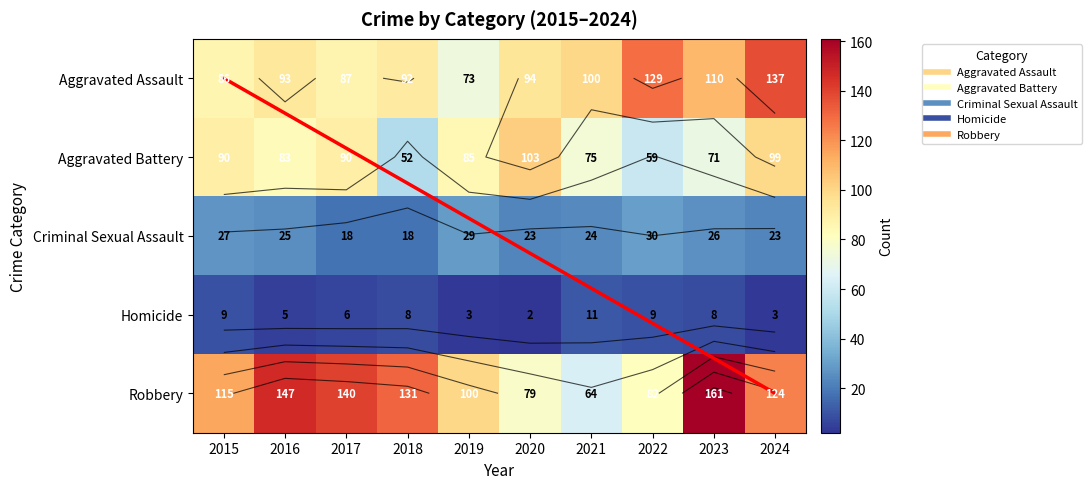

What is the sum of the Aggravated Assault values at 2017 and 2020?

181